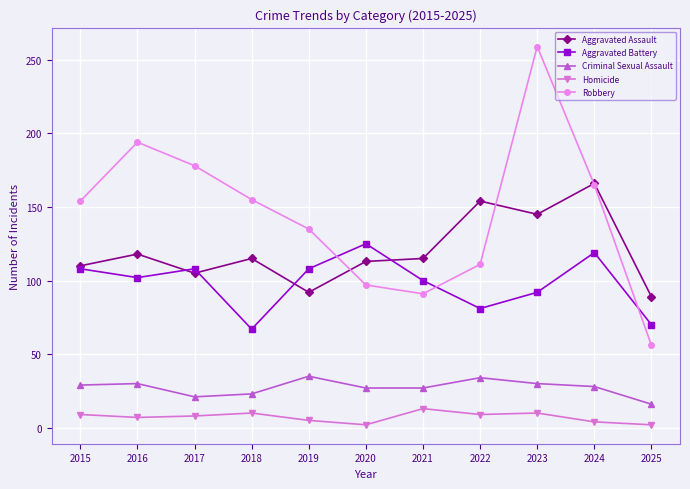

Read the Aggravated Assault value at 2021.

115